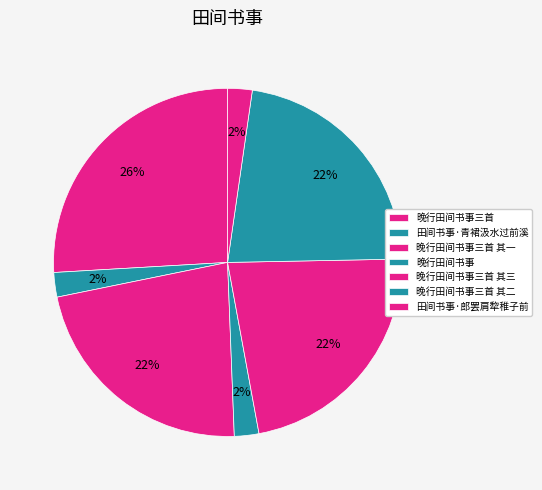

Does 晚行田间书事三首 其三 account for over 50% of the chart?

No